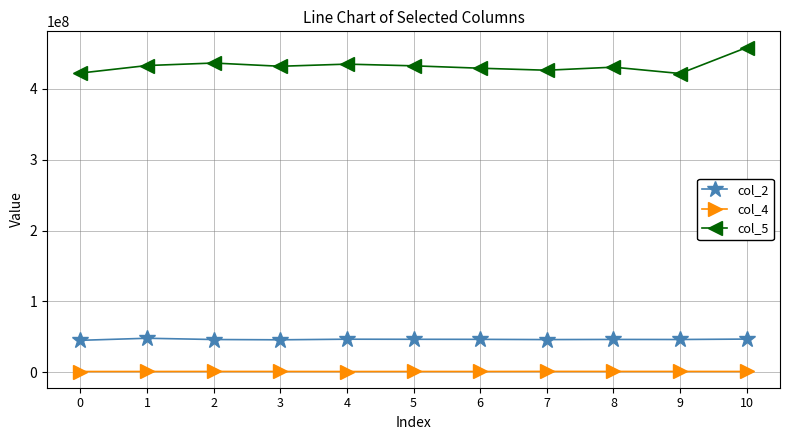

Which series has the largest total across all categories?

col_5